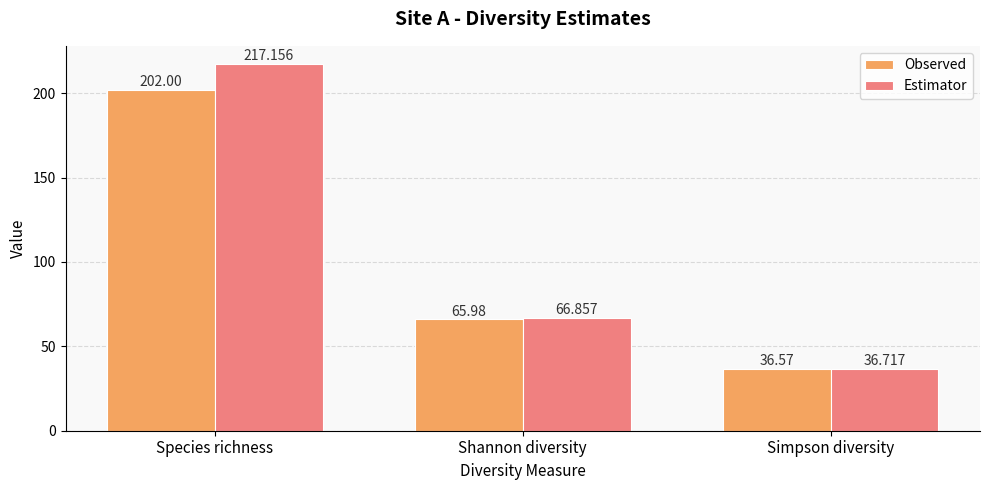

Does the chart contain stacked bars?

No